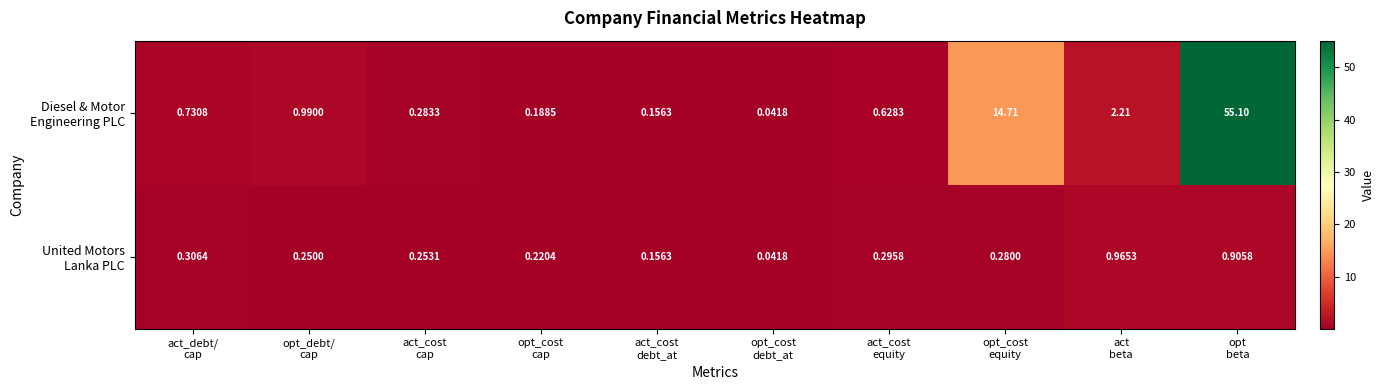

What is the greatest value displayed?

55.1